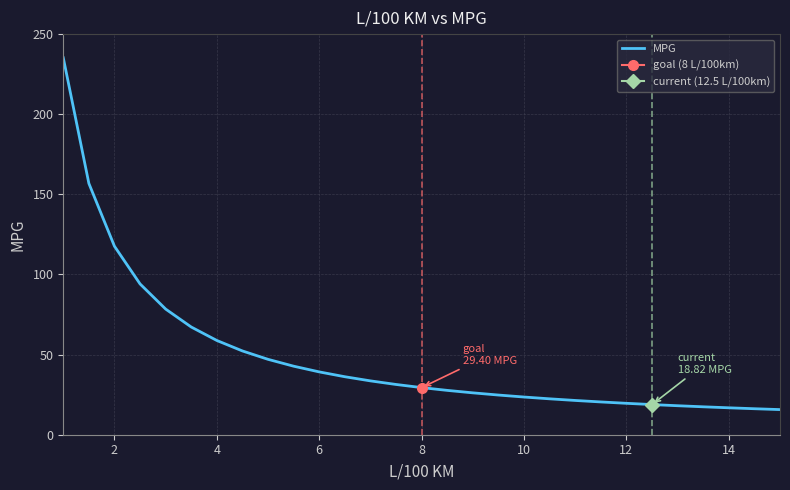

What is the value of the 21st point from the left?

21.4